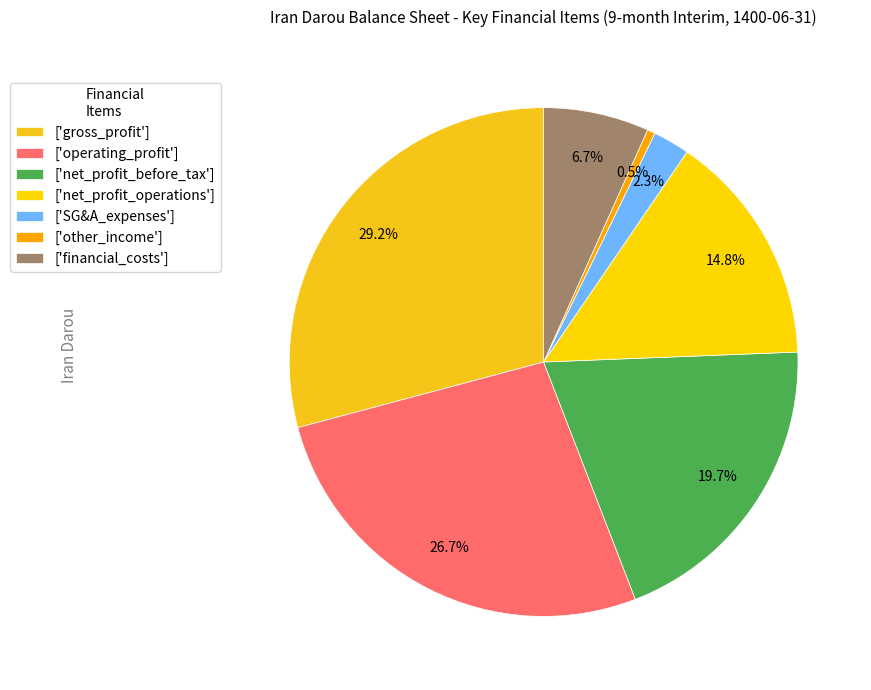

How many segments does this pie chart have?

7